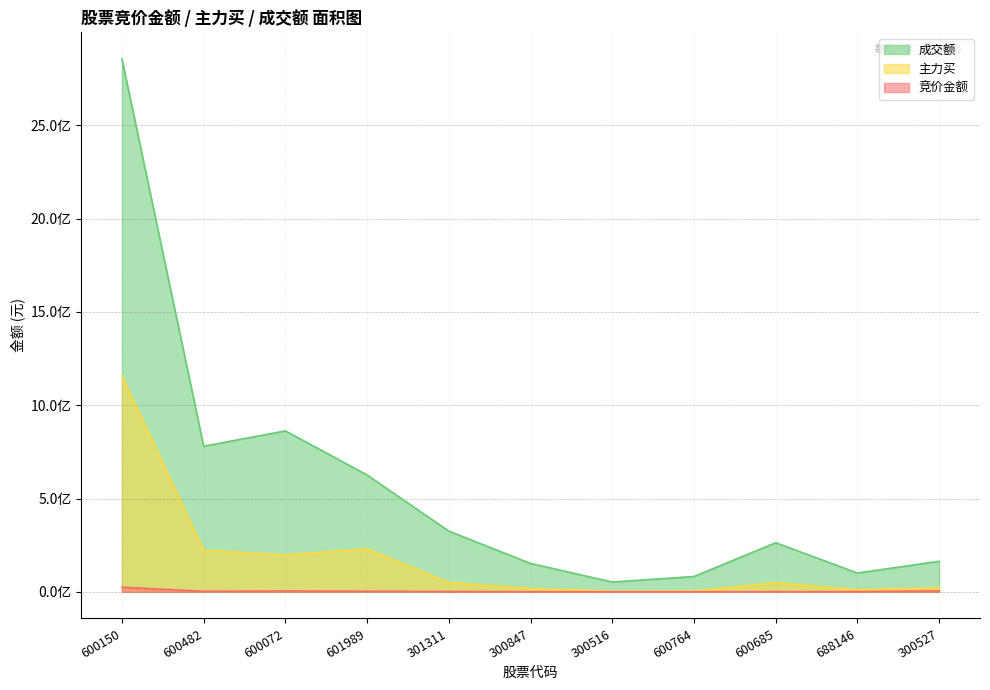

True or false: 竞价金额 has more than 1 interior local peaks.

False